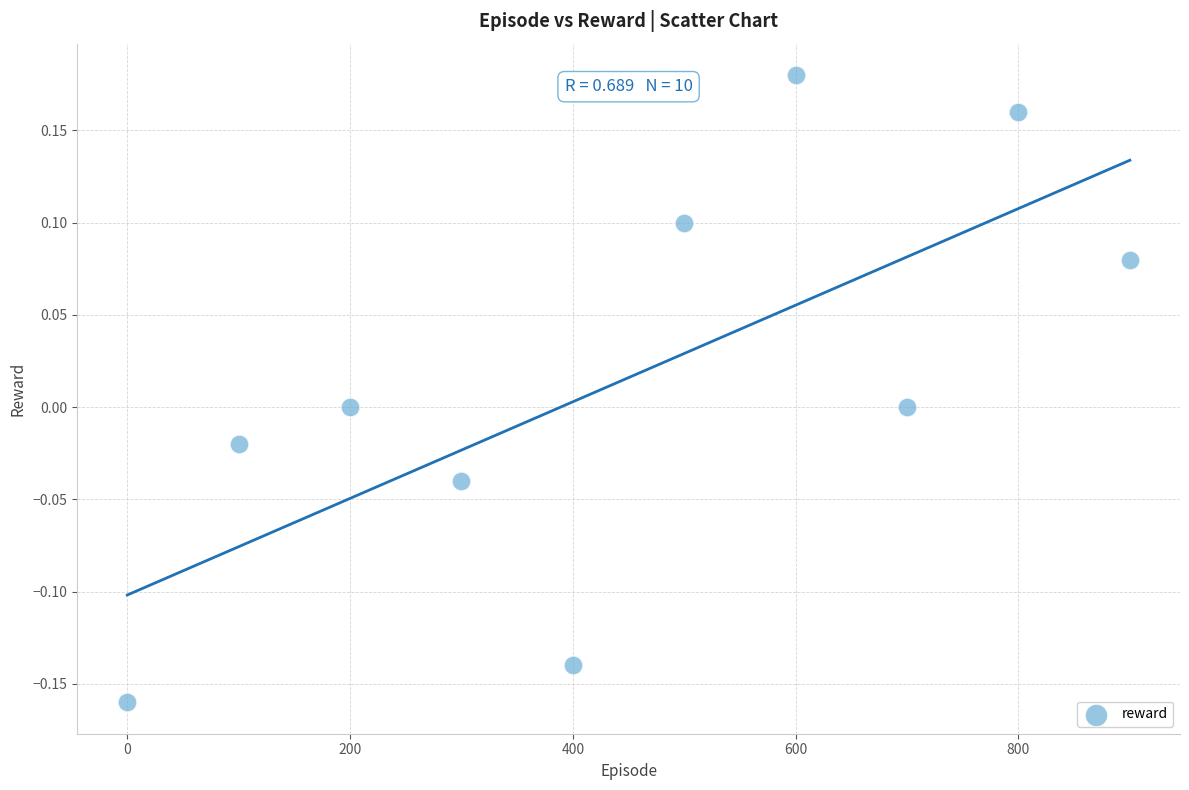

What is the average X value?

450.0